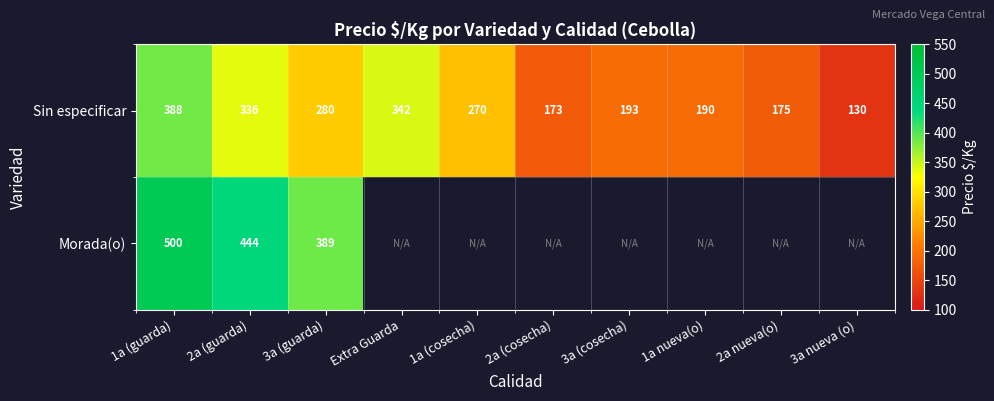

At which label is Sin especificar closest to 259?

1a (cosecha)